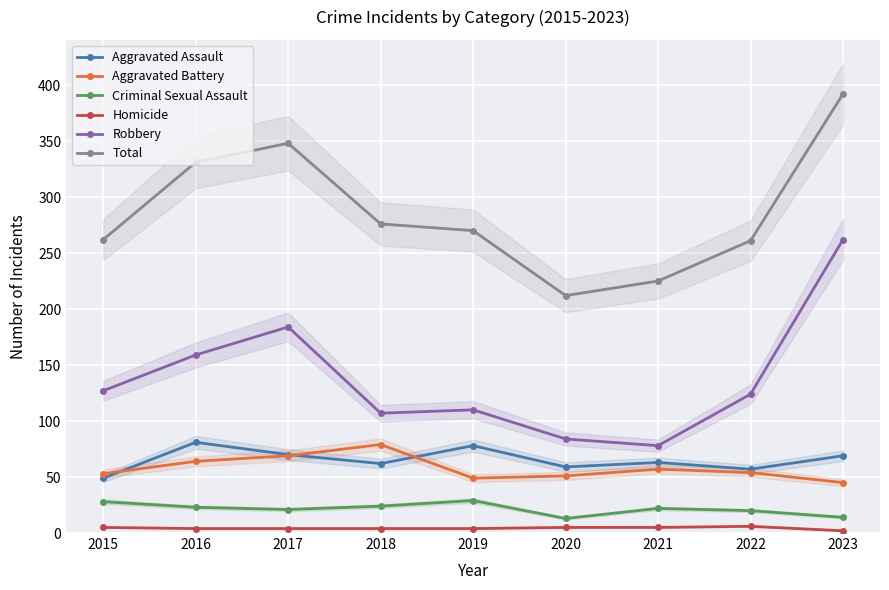

What is the greatest value displayed?

392